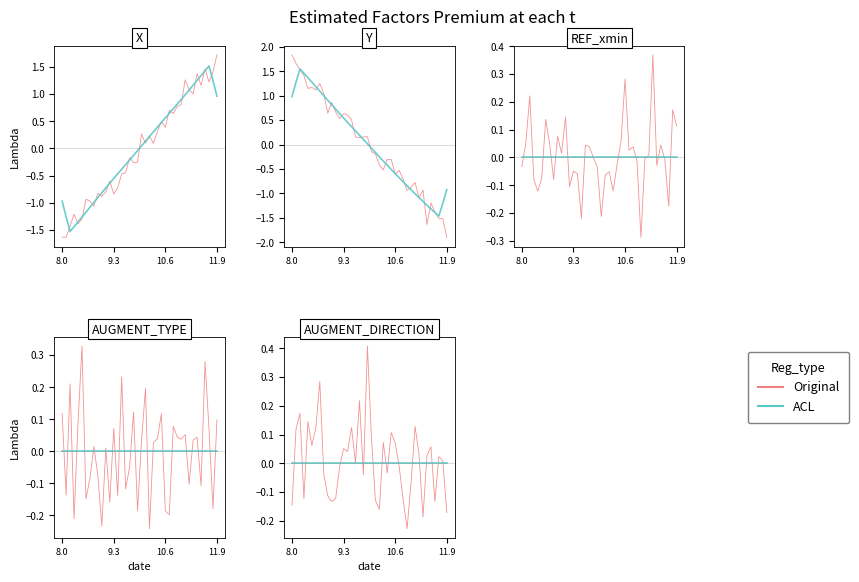

How many interior local valleys does the Original series have?

11